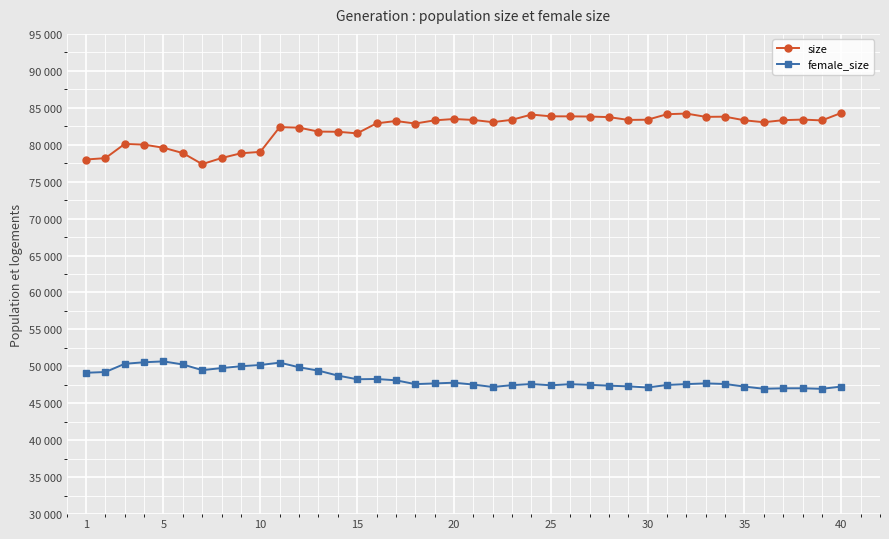

In size, how many points are lower than both neighbors (excluding endpoints)?

8